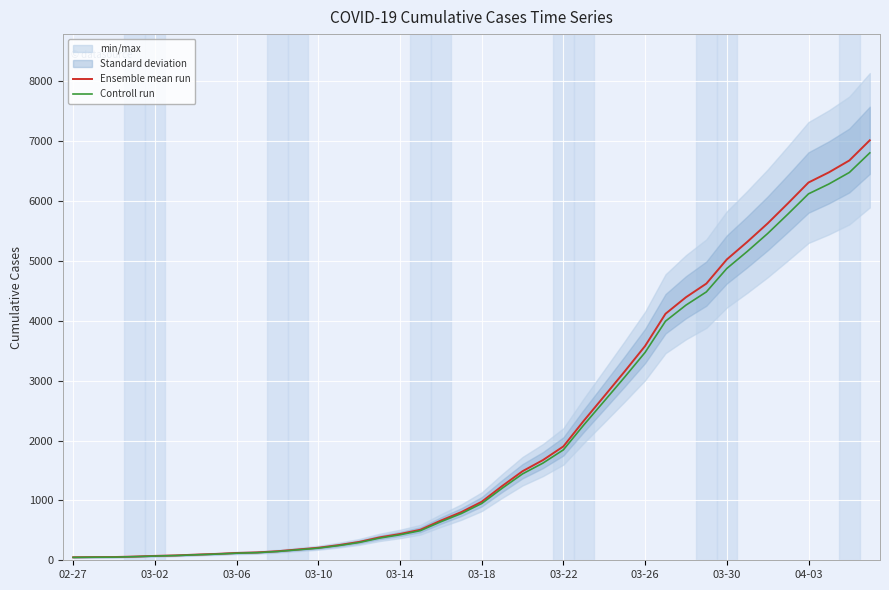

At how many categories does at least one series exceed 504?

23